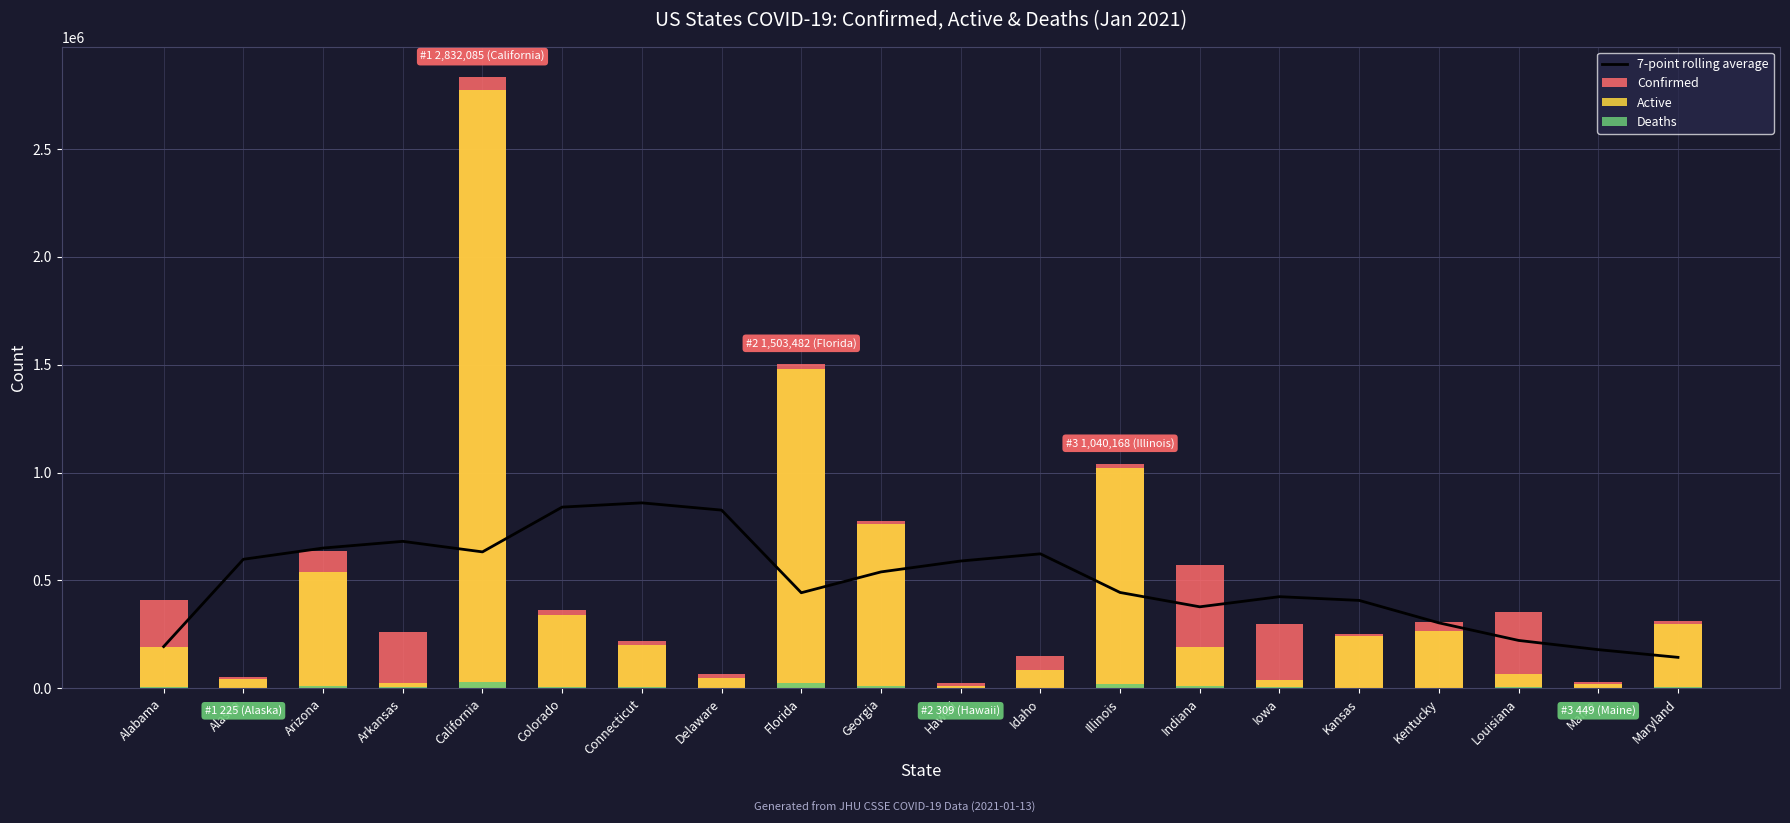

At which category is the sum across all series the highest?

California